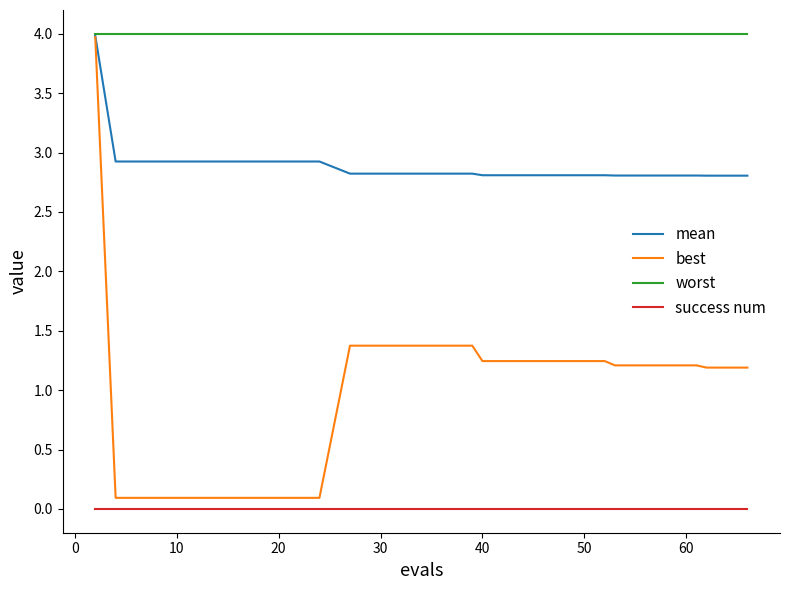

Which series has the widest spread of values?

best